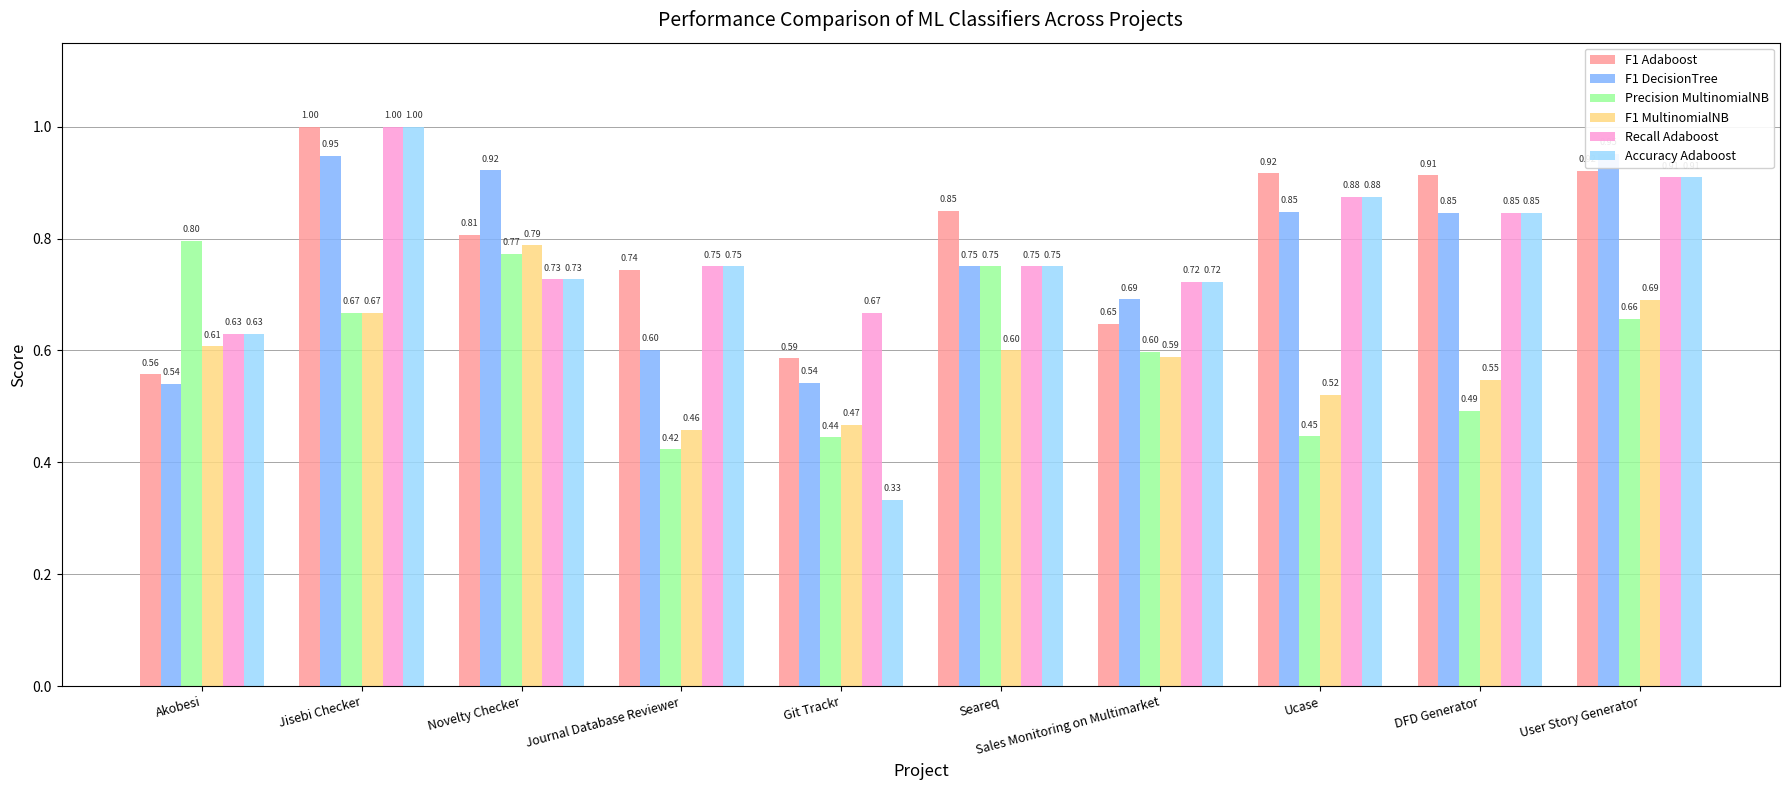

Rank the categories by Precision MultinomialNB value from highest to lowest.

Akobesi, Novelty Checker, Seareq, Jisebi Checker, User Story Generator, Sales Monitoring on Multimarket, DFD Generator, Ucase, Git Trackr, Journal Database Reviewer